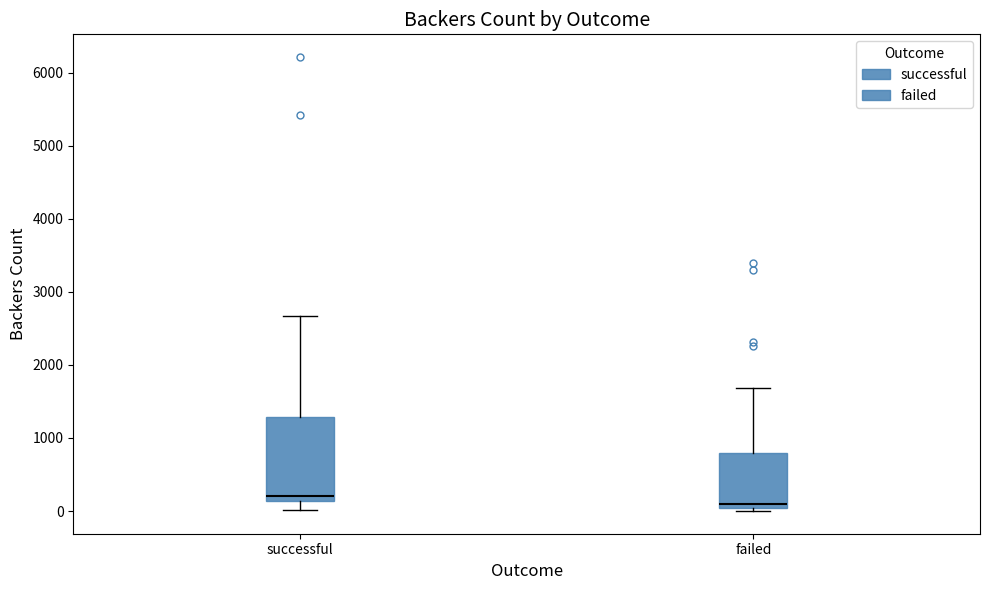

Reading left to right, transcribe this box plot: for each box, give where its median line is, the range the box spans, and where its two whiskers end, as read against the y-axis. The values are not printed on the chart, so give them approximately, as read against the axis.

successful: median 200, box 100 to 1300, whiskers 0 to 2700
failed: median 100, box 0 to 800, whiskers 0 (just below the box's lower edge) to 1700